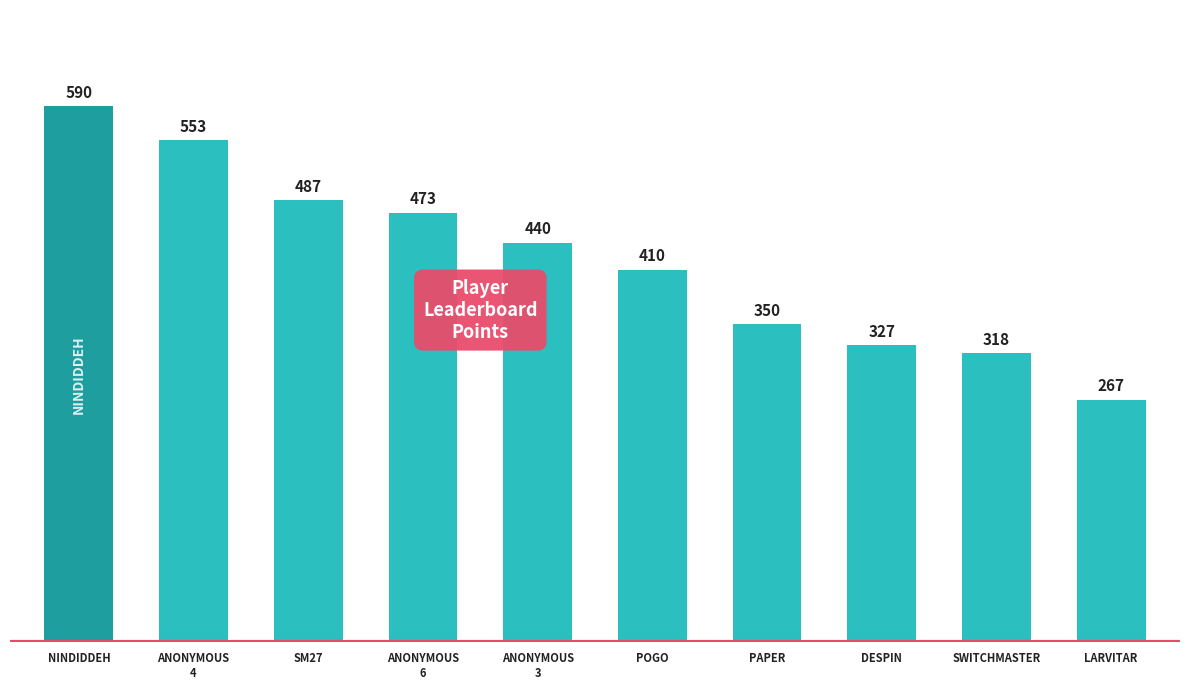

What is the label of the 9th bar from the right?

ANONYMOUS
4